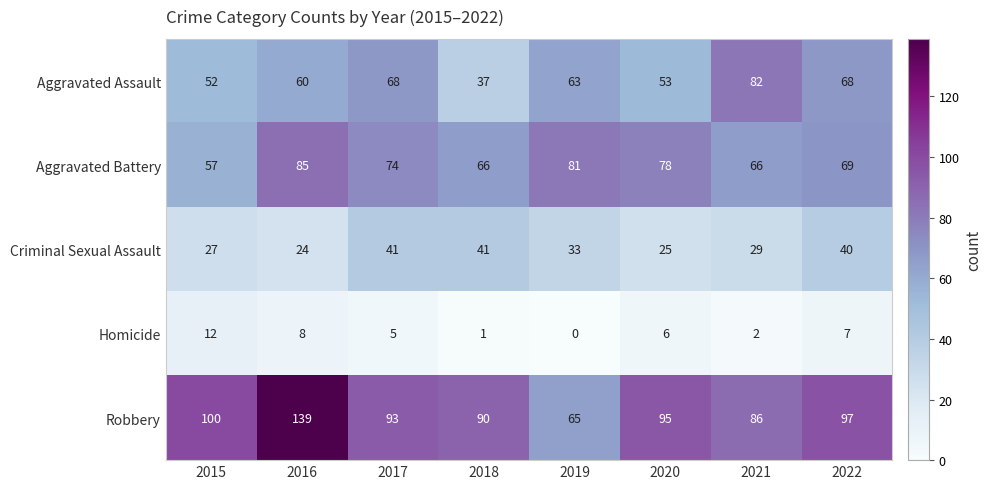

At which category is the sum across all series the highest?

2016